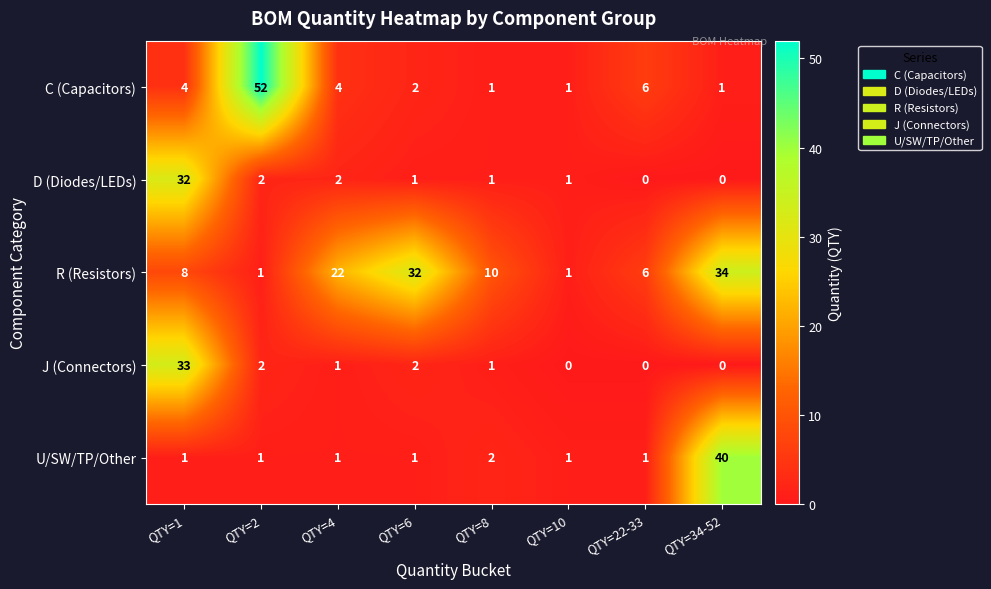

At which label does J (Connectors) first exceed 1?

QTY=1